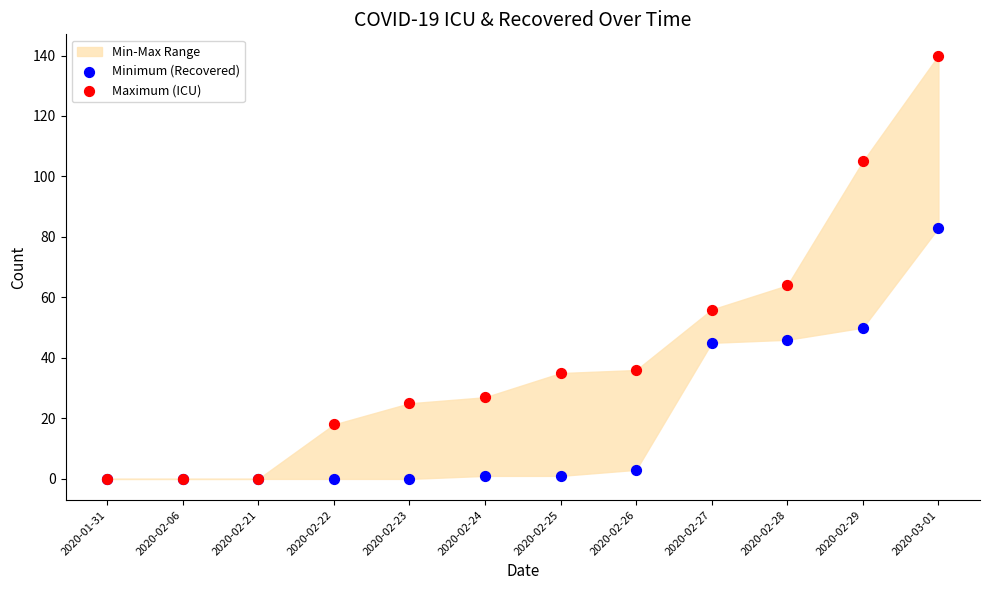

Across all series, what Y value is closest to 70?

64